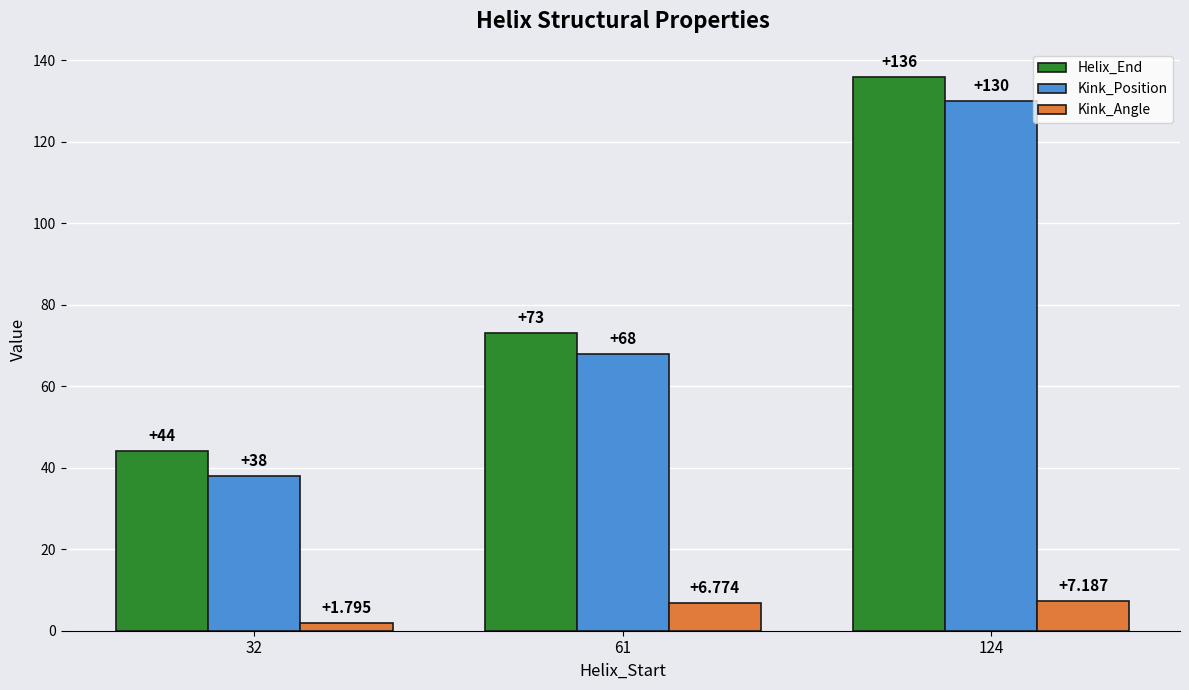

List the labels in order of Kink_Angle value, largest first.

124, 61, 32